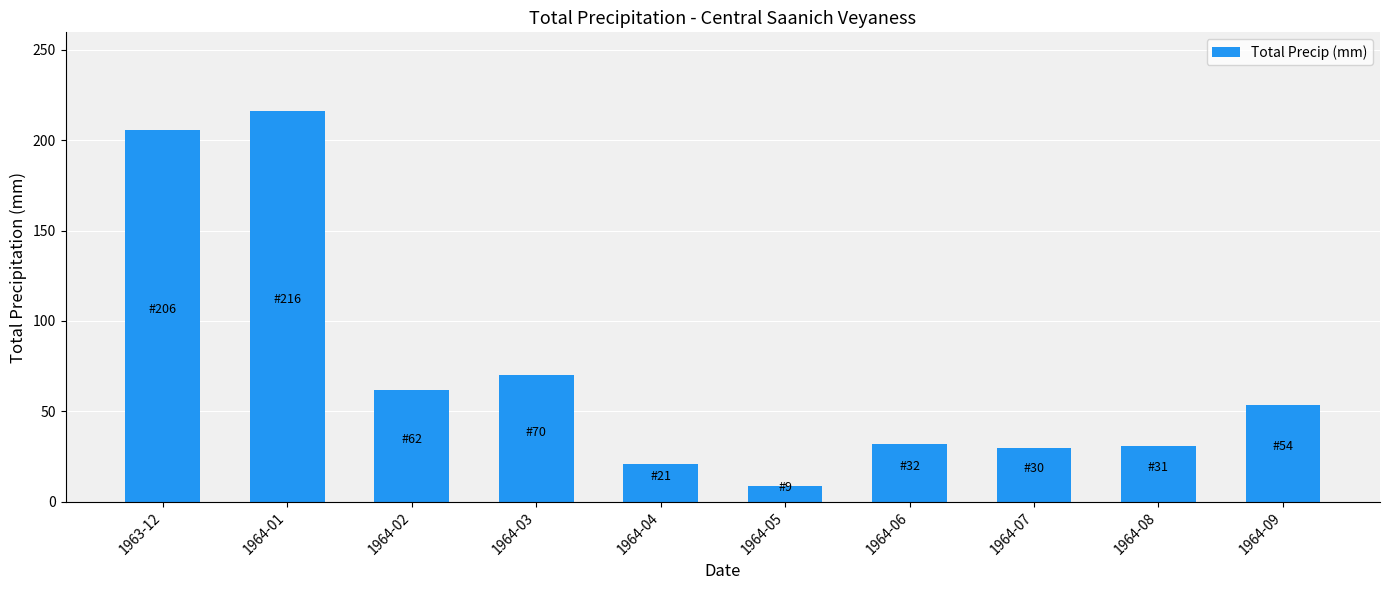

What is the minimum value shown in the chart?

8.9